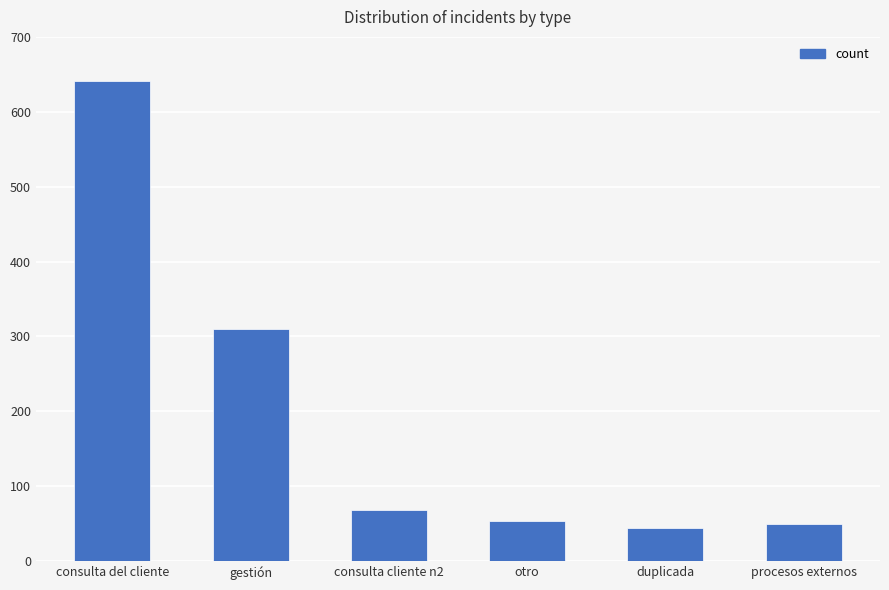

What is the difference between the values at consulta del cliente and consulta cliente n2?

573